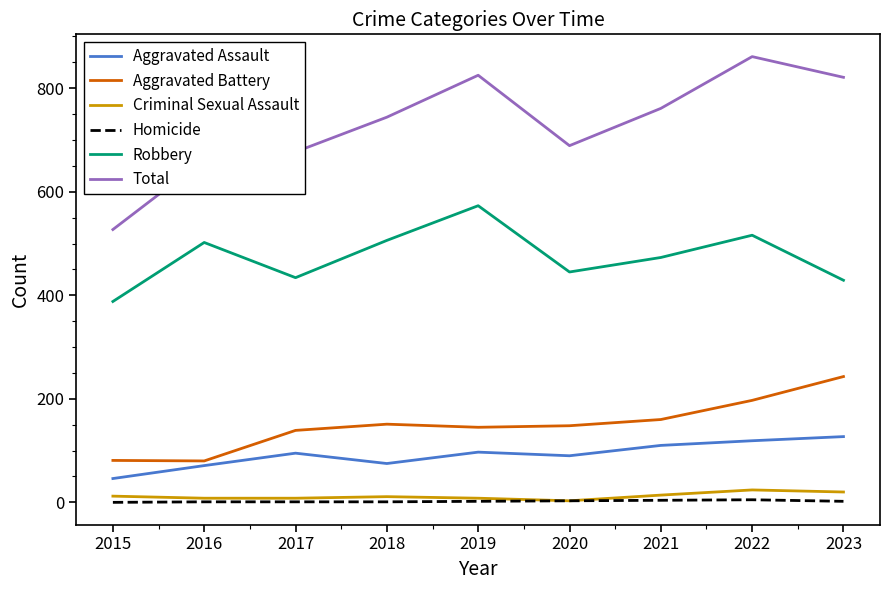

Which series has the largest range (max minus min)?

Total